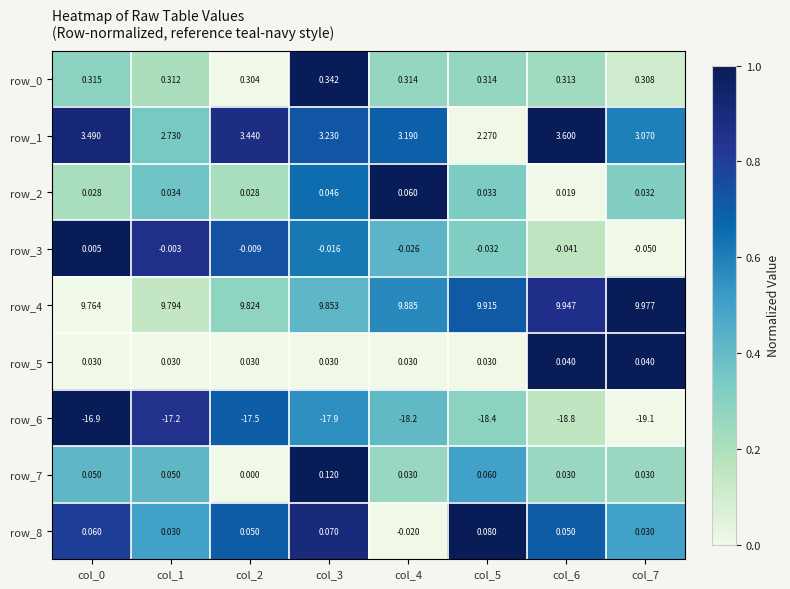

Where is row_3 nearest to the value 0?

col_1